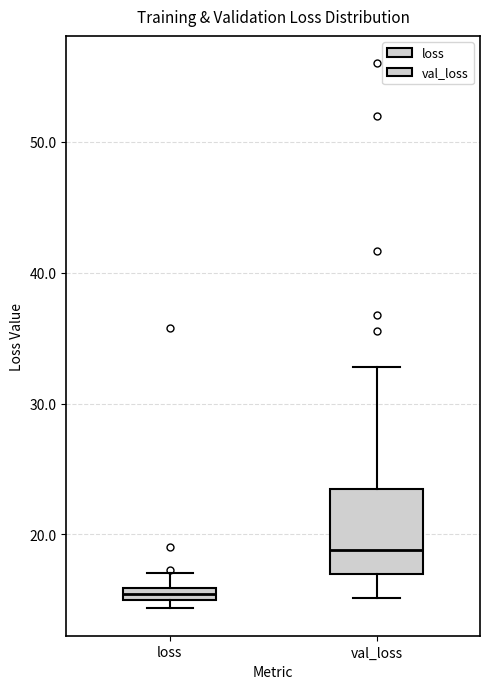

Where is the upper edge of the box for loss on the y-axis? The values are not printed on the chart, so give them approximately, as read against the axis.

16